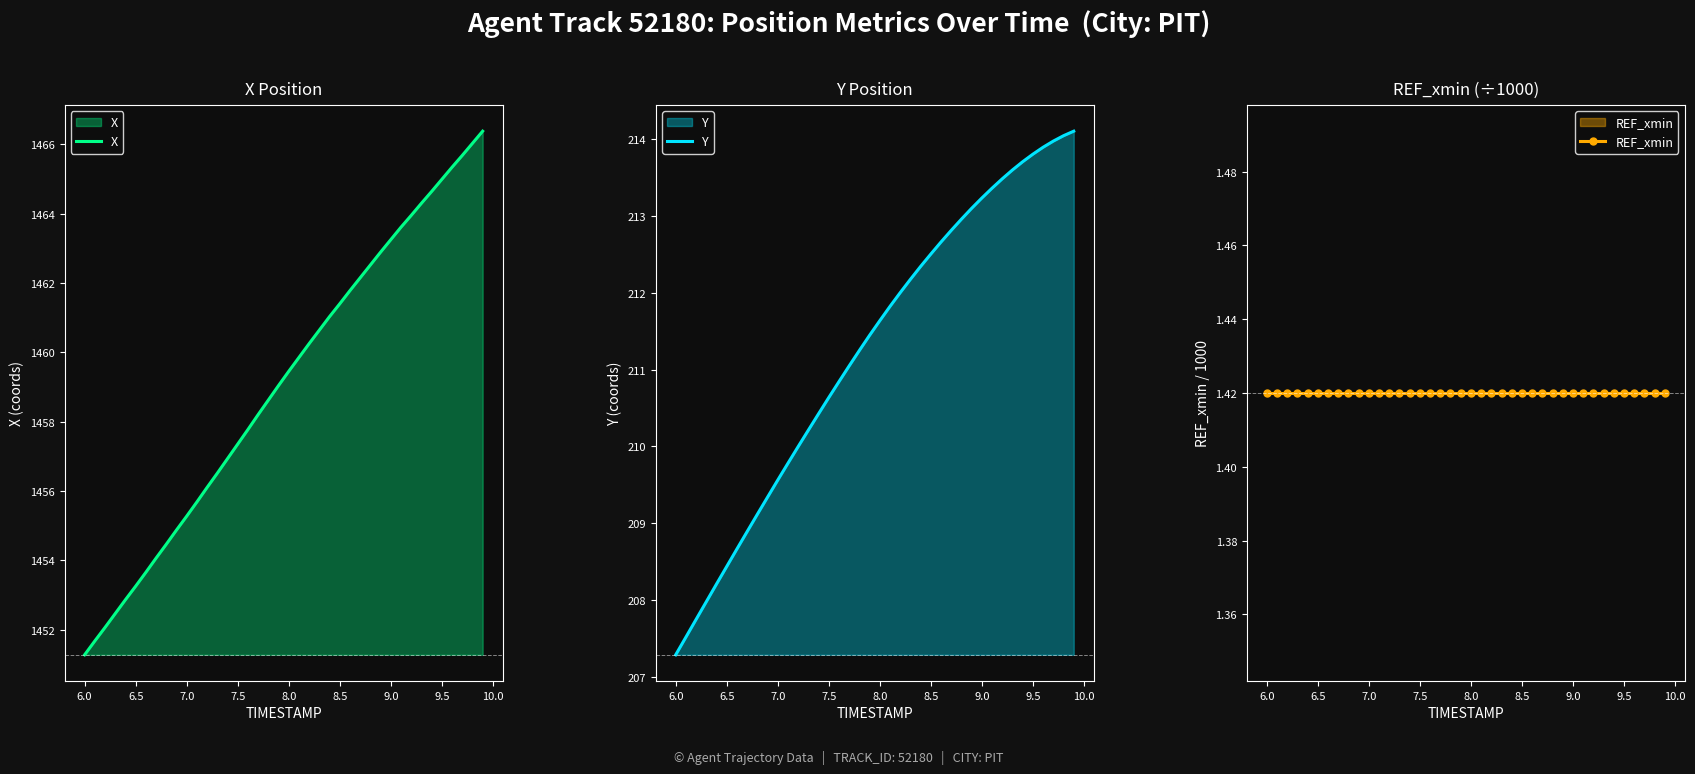

True or false: X has a value of 671.0 at 6.5.

False